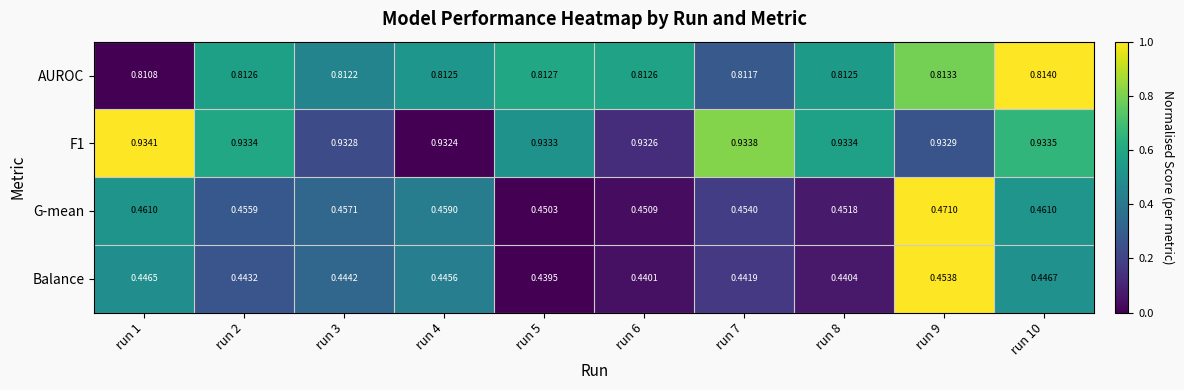

Is the value of Balance at run 6 greater than the value of F1 at run 10?

No